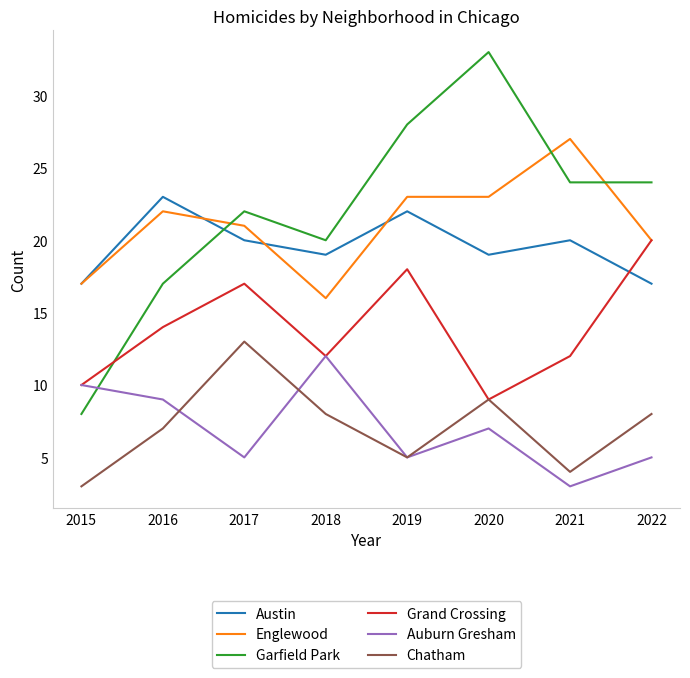

Which series changed the most between 2016 and 2021?

Garfield Park